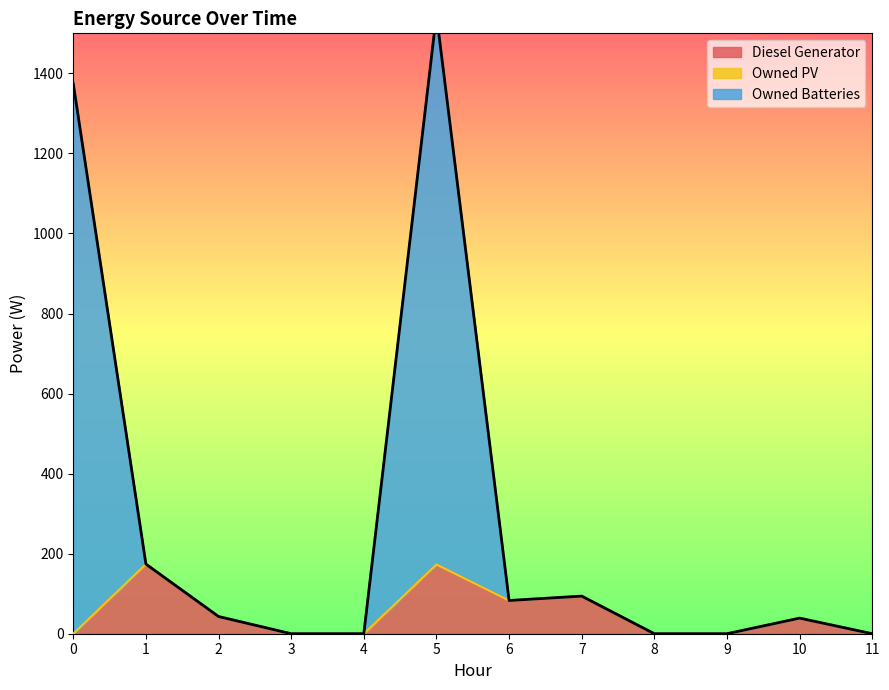

True or false: Diesel Generator and Owned Batteries intersect in this chart.

False